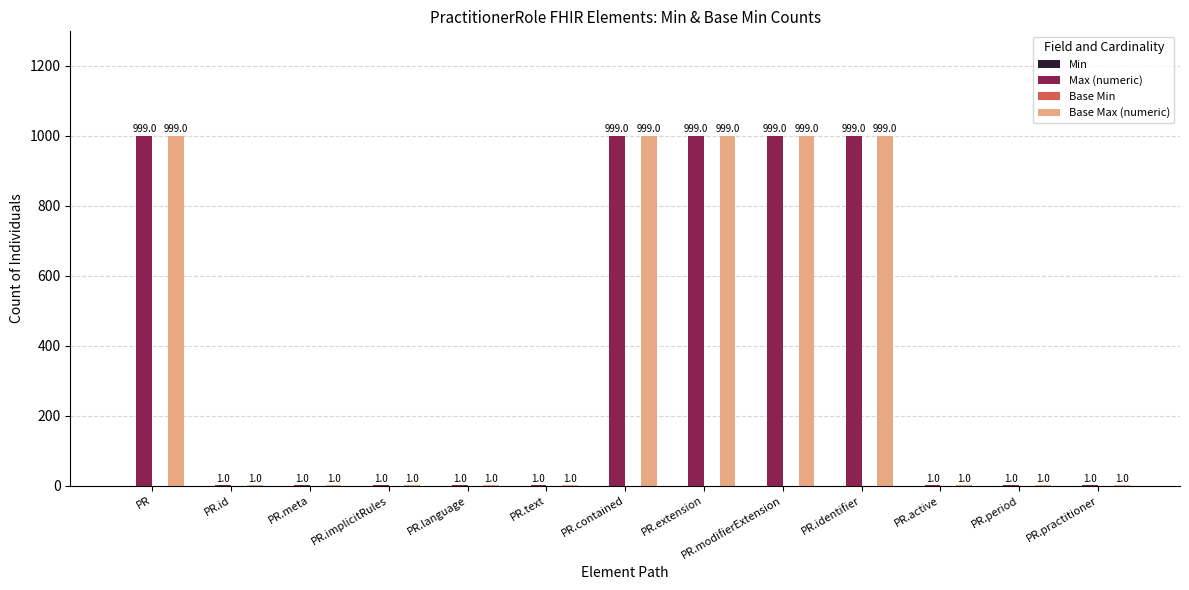

What is the difference between the Max (numeric) values at PR and PR.implicitRules?

998